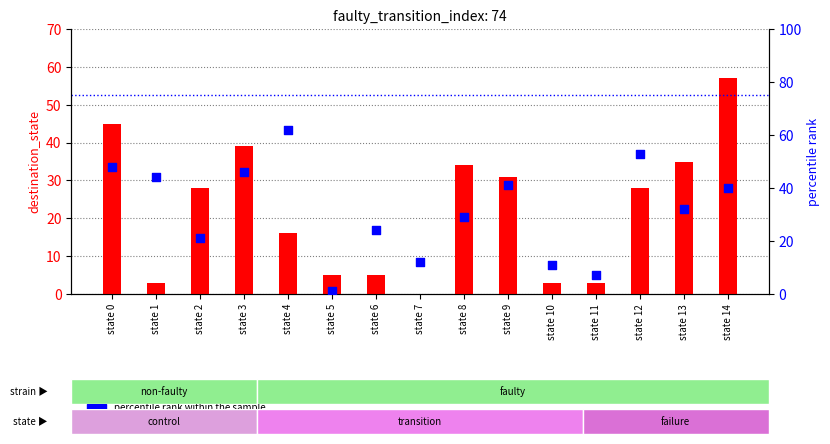

What is the total value across all series at state 0?

93